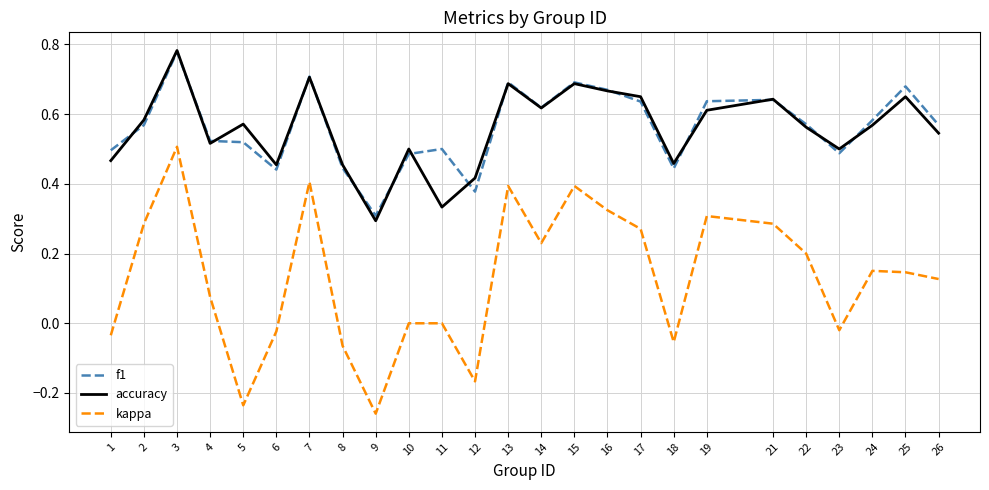

Is it true that kappa equals 0.6 at 7?

False